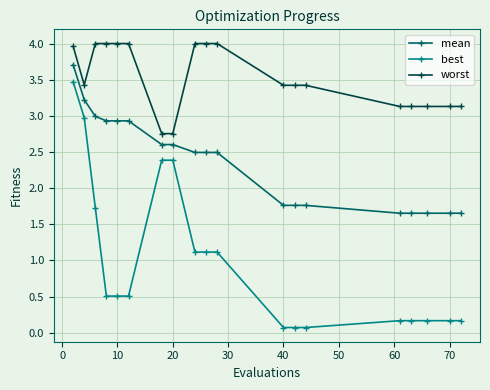

Which series has the widest spread of values?

best